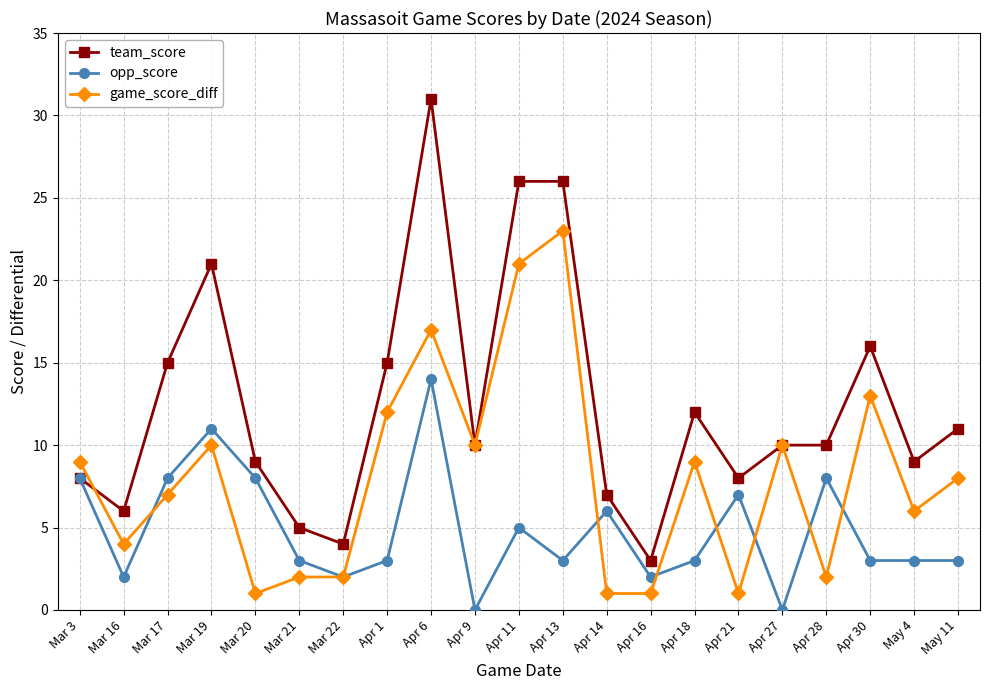

At which category is the sum across all series the highest?

Apr 6